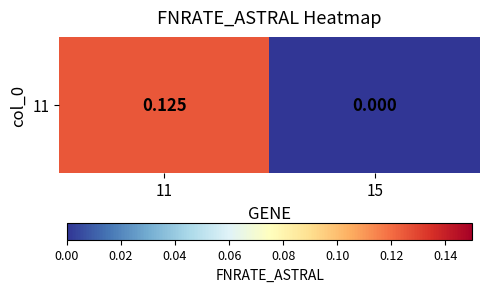

Between 11 and 15, which is larger?

11